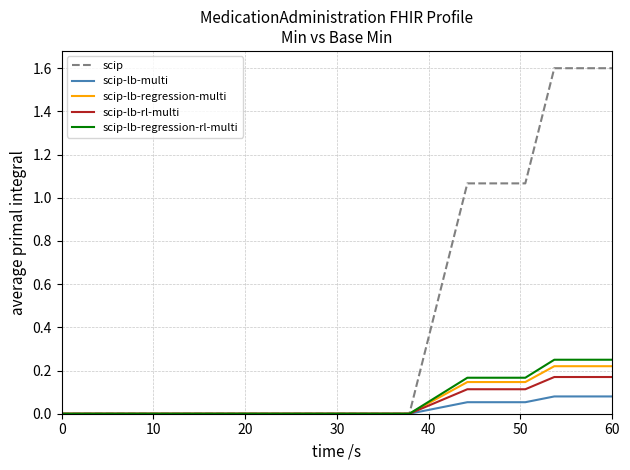

Which series has the largest total across all categories?

scip